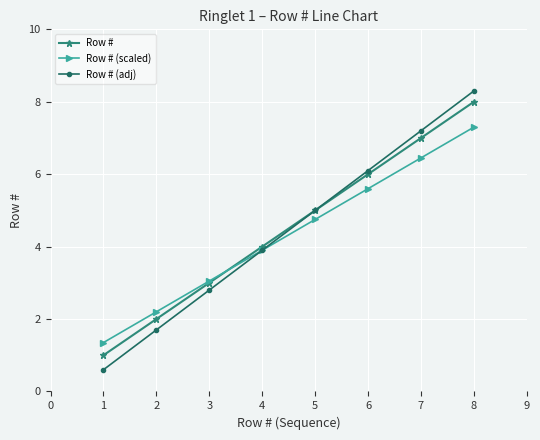

True or false: Row # has more than 1 interior local peaks.

False